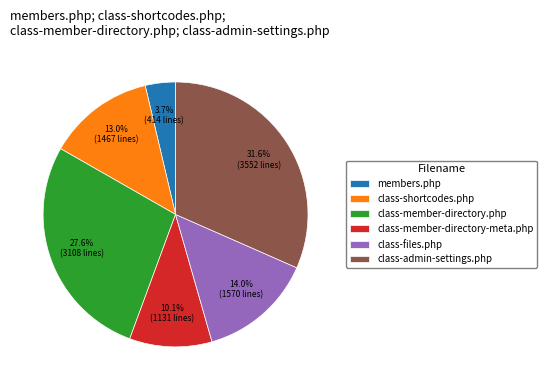

The members.php slice represents 15% of the pie. True or false?

False